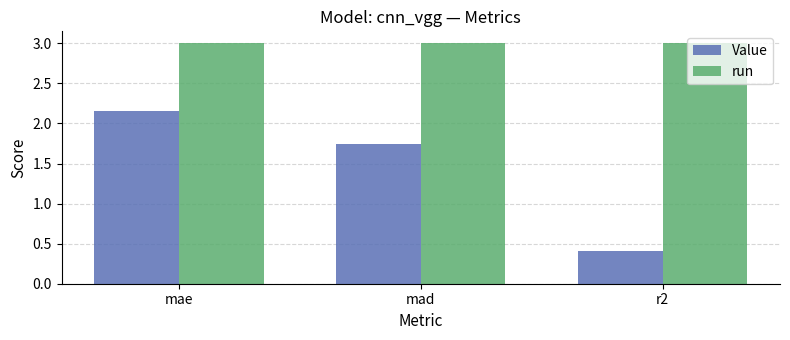

Rank the series by their average value, from highest to lowest.

run, Value